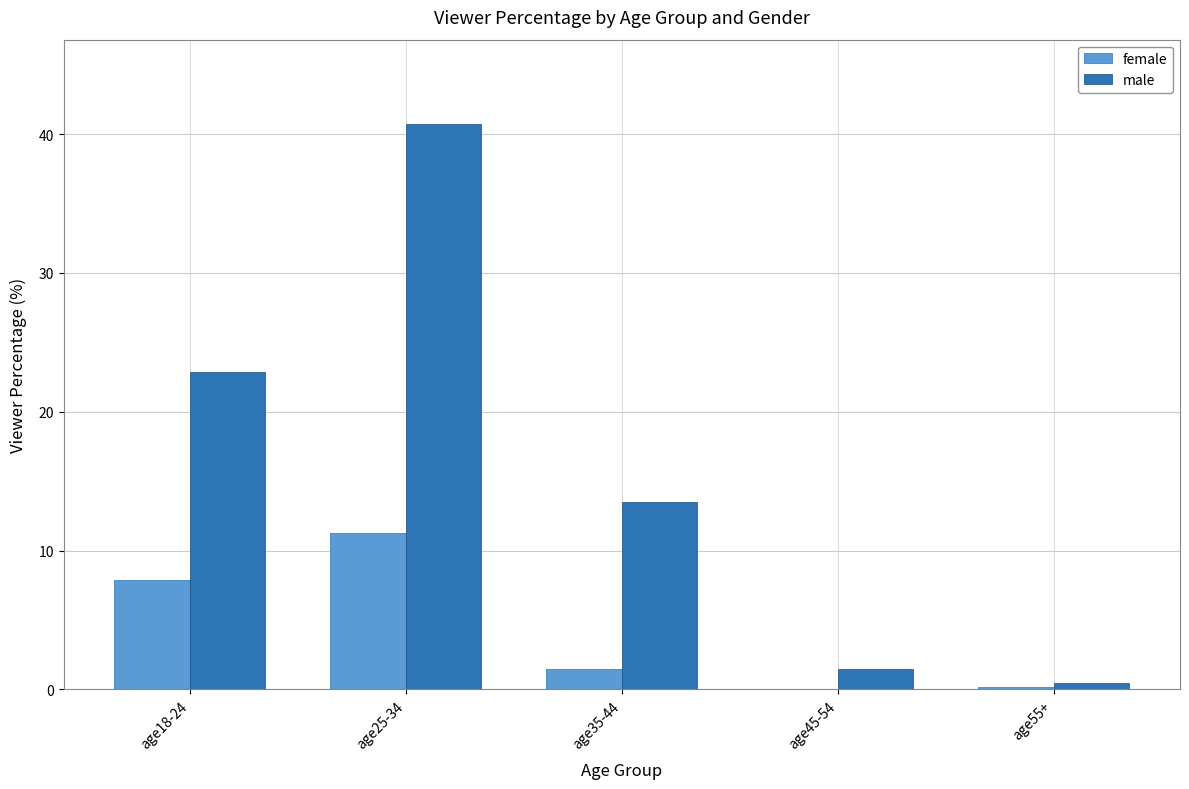

What is the sum of all female values?

20.9